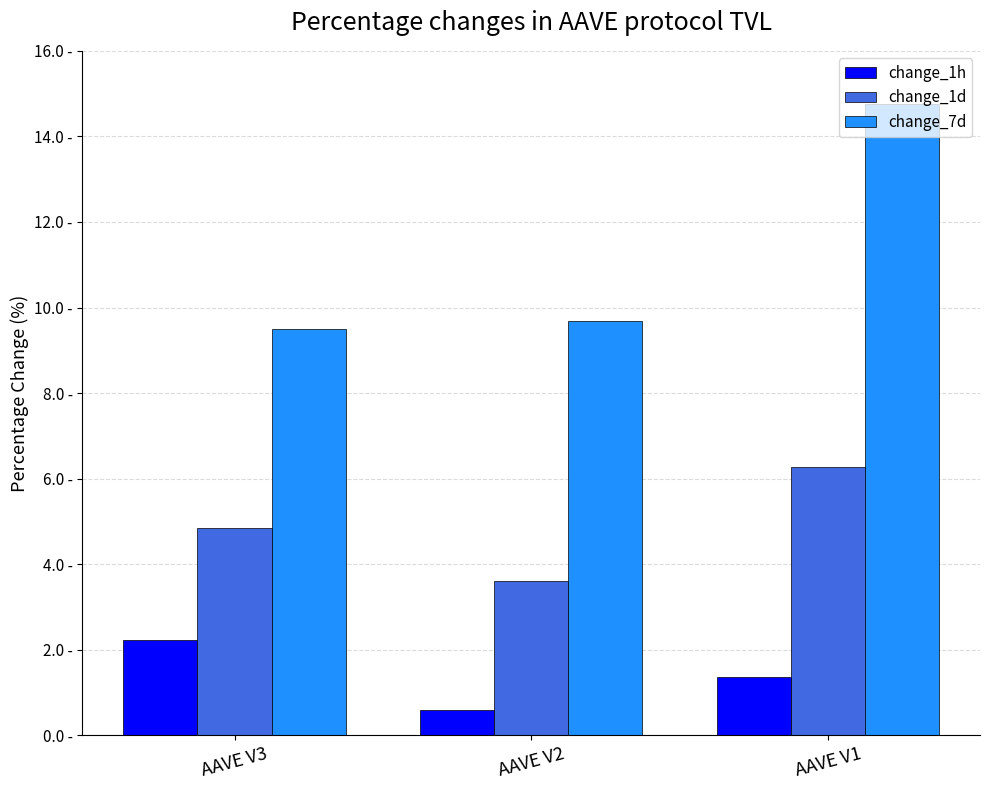

Are the bars horizontal?

No